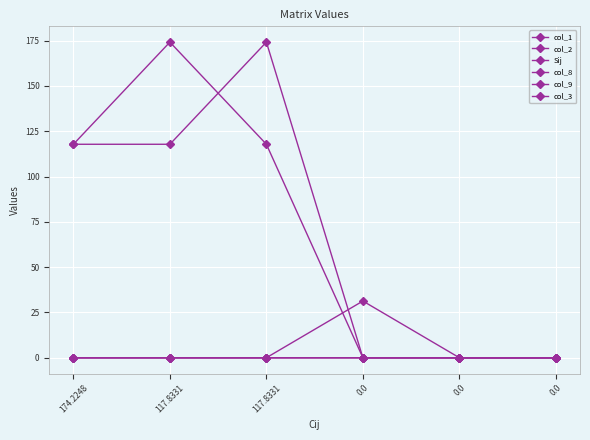

At 0.0, list the series in order from smallest to largest.

col_1, col_2, Sij, col_8, col_9, col_3